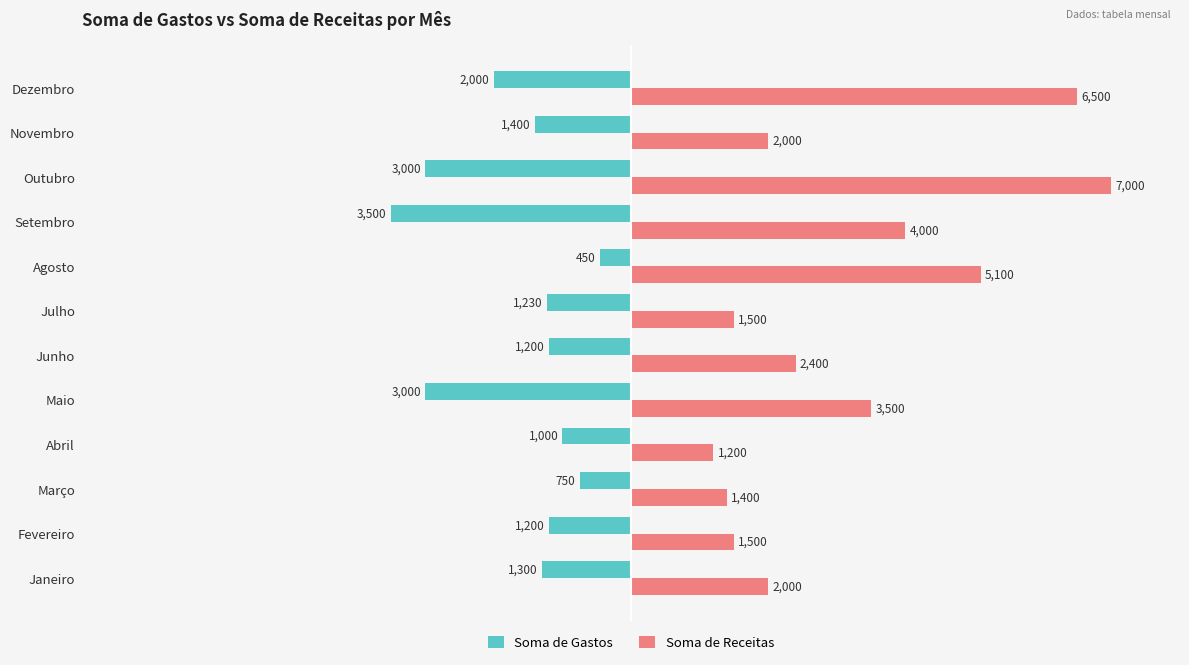

What value does the Soma de Receitas series have at Fevereiro?

1500